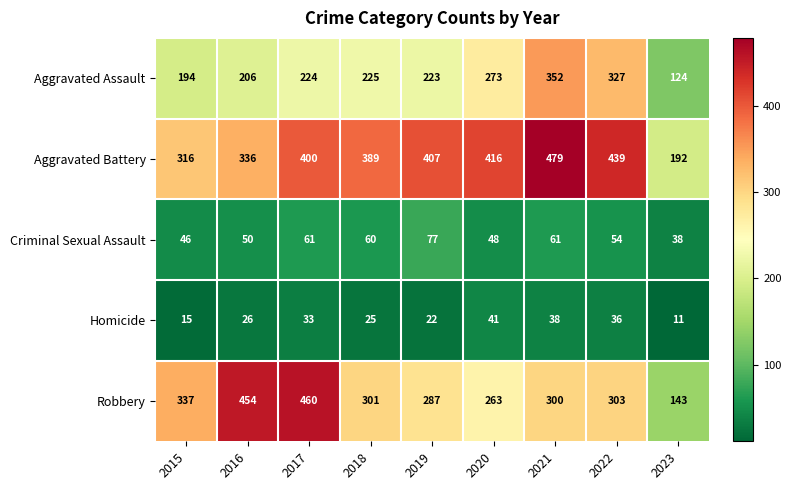

True or false: Robbery has a value of 143 at 2023.

True